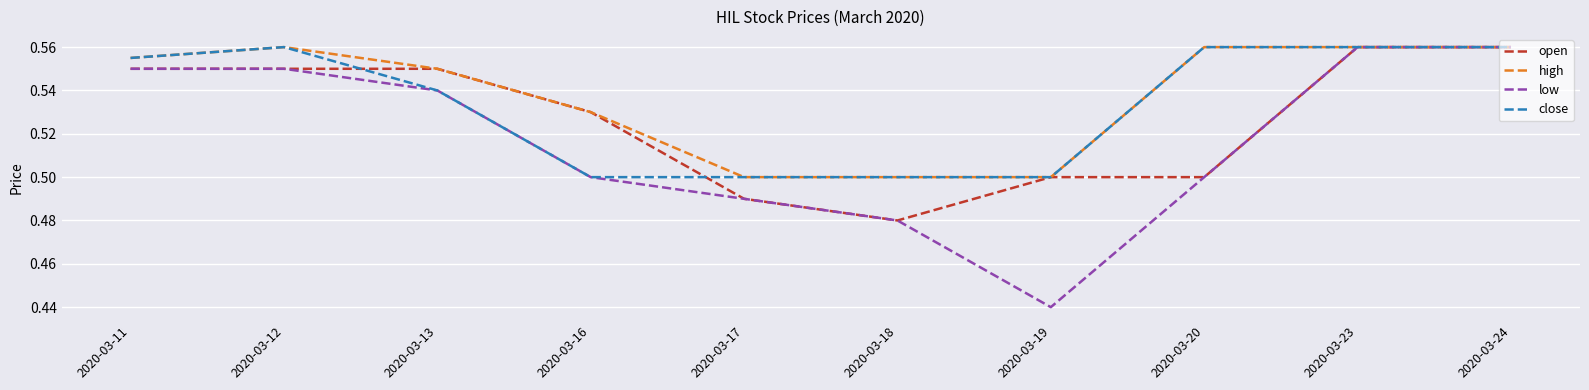

Which series changed the most between 2020-03-16 and 2020-03-19?

low